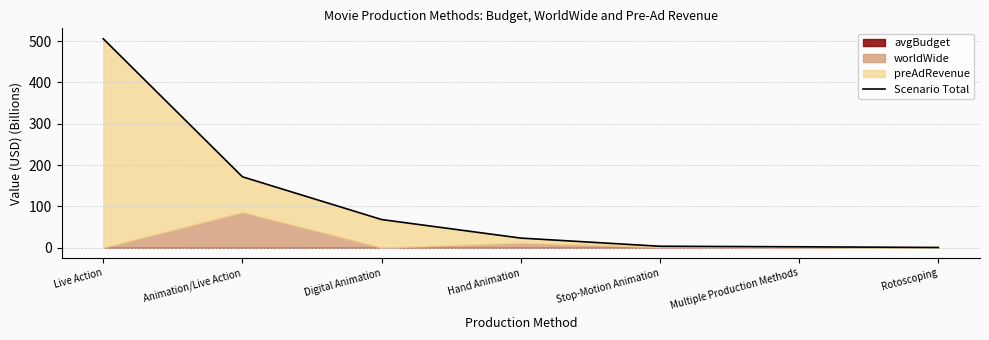

What is the average value?

110.5